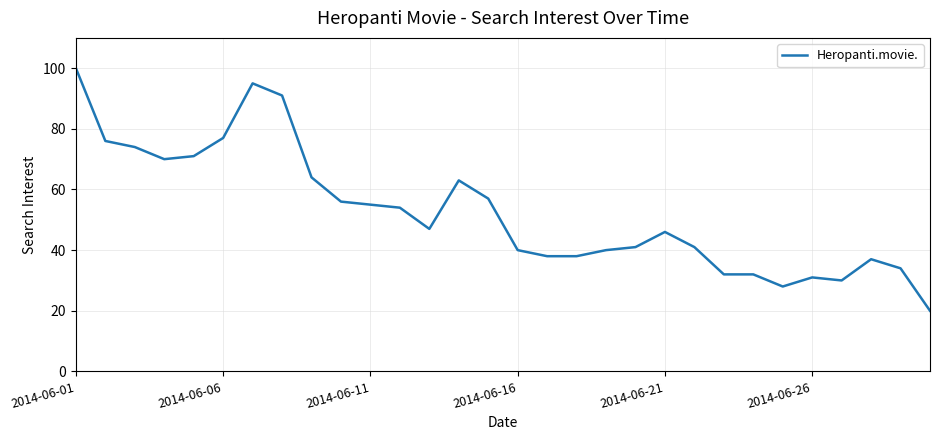

What is the minimum value shown in the chart?

20